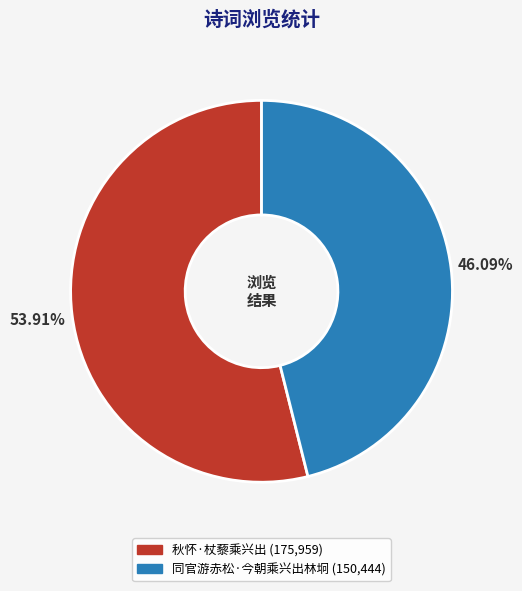

Which category has the biggest portion of the pie?

秋怀·杖藜乘兴出